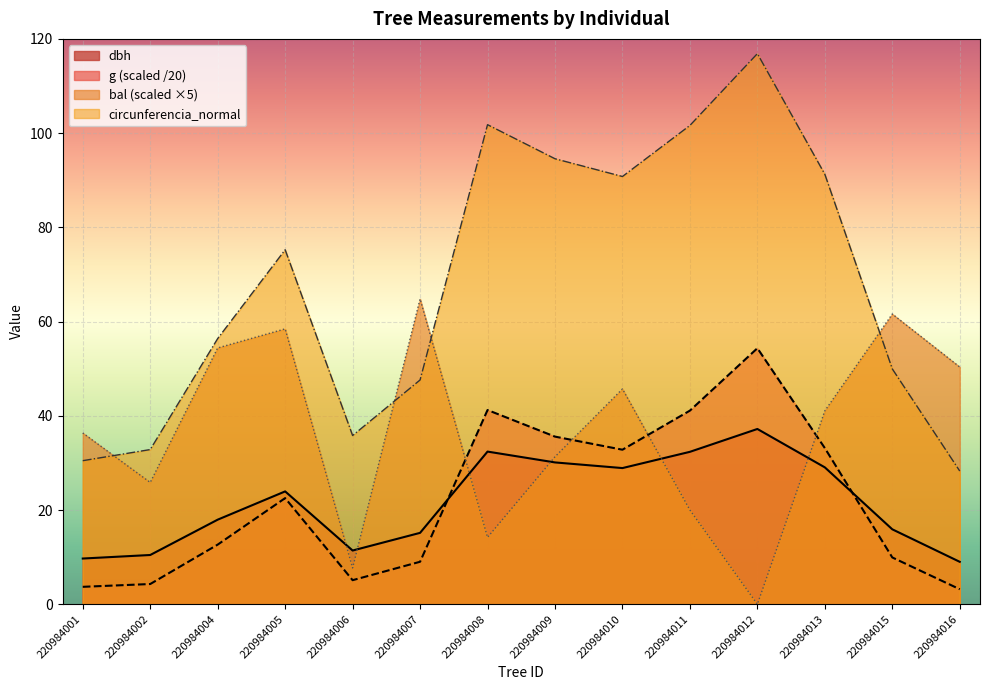

Where does the g series first go above 22?

220984005